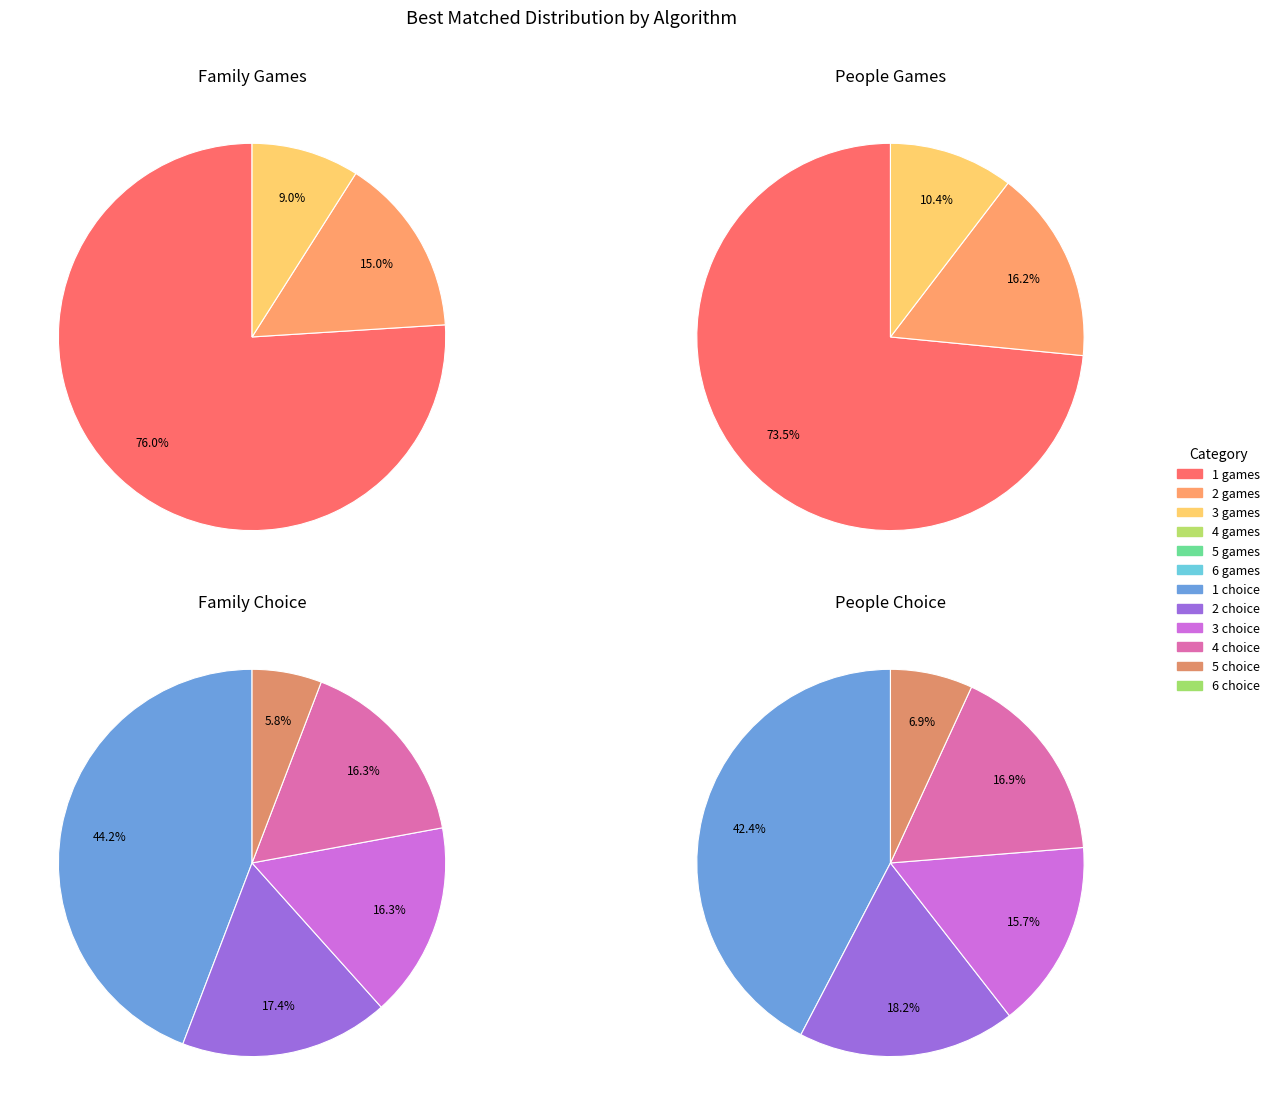

Count the number of slices in the pie.

6